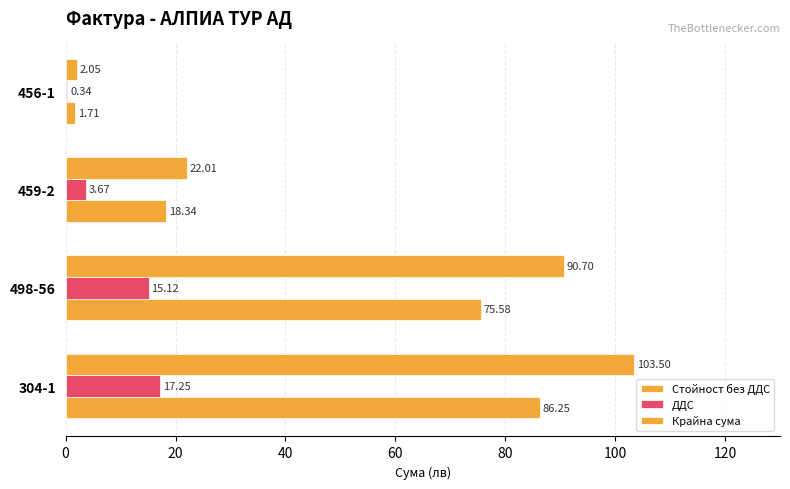

How many data points in Стойност без ДДС are above 75?

2